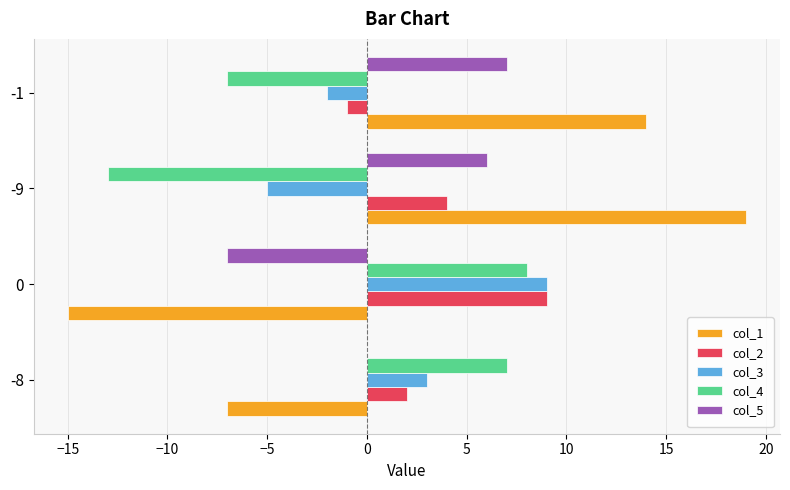

How many distinct data groups are displayed?

5